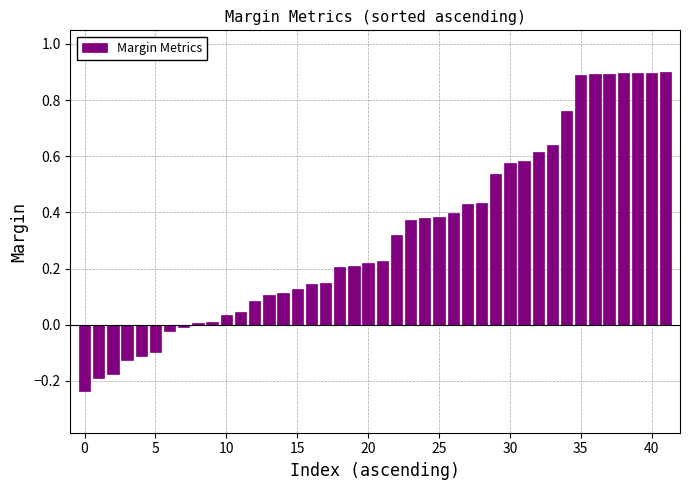

What is the difference between the second highest and minimum values?

1.1